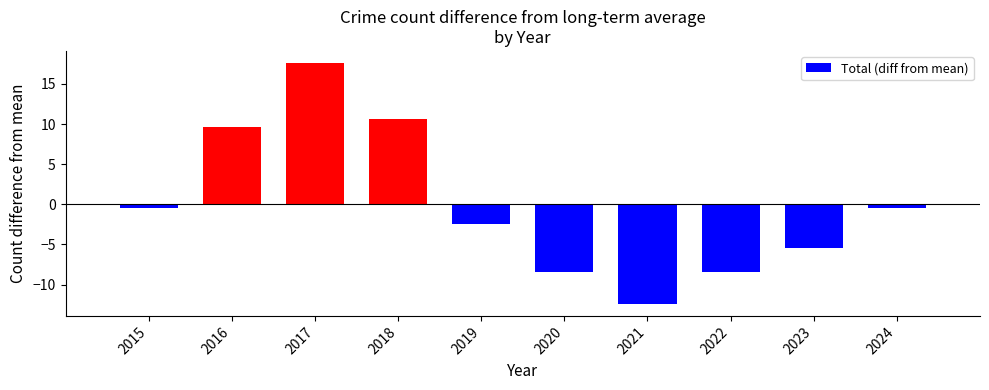

Which has a higher value, 2017 or 2021?

2017